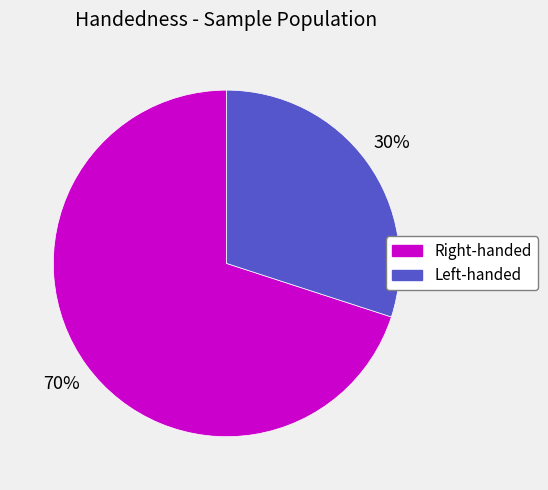

Which slice represents more than half of the pie?

Right-handed